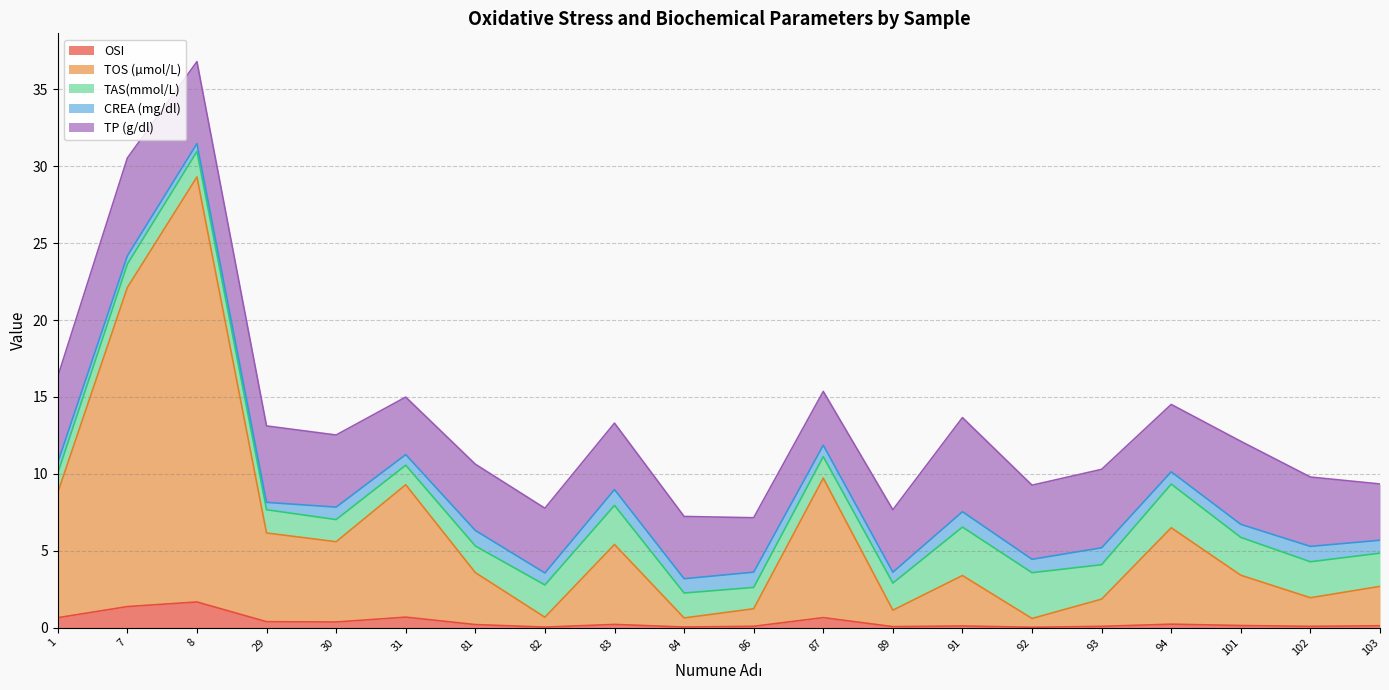

Is the value of OSI at 89 greater than the value of TAS(mmol/L) at 83?

No